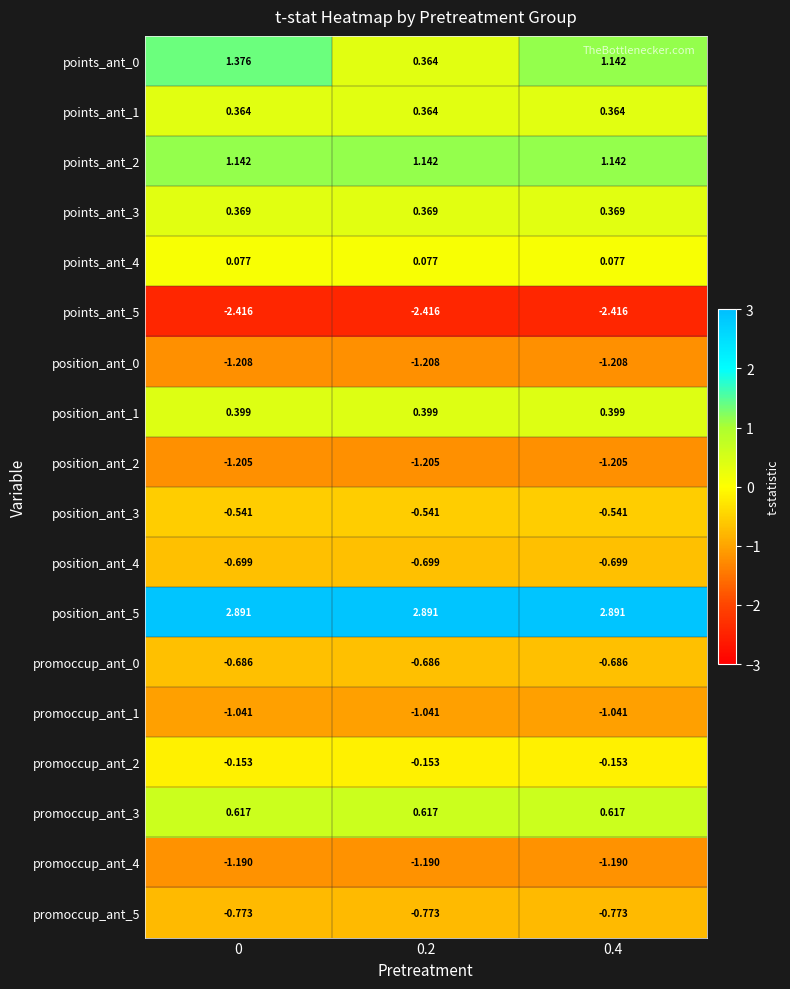

How many data points does each series have?

3